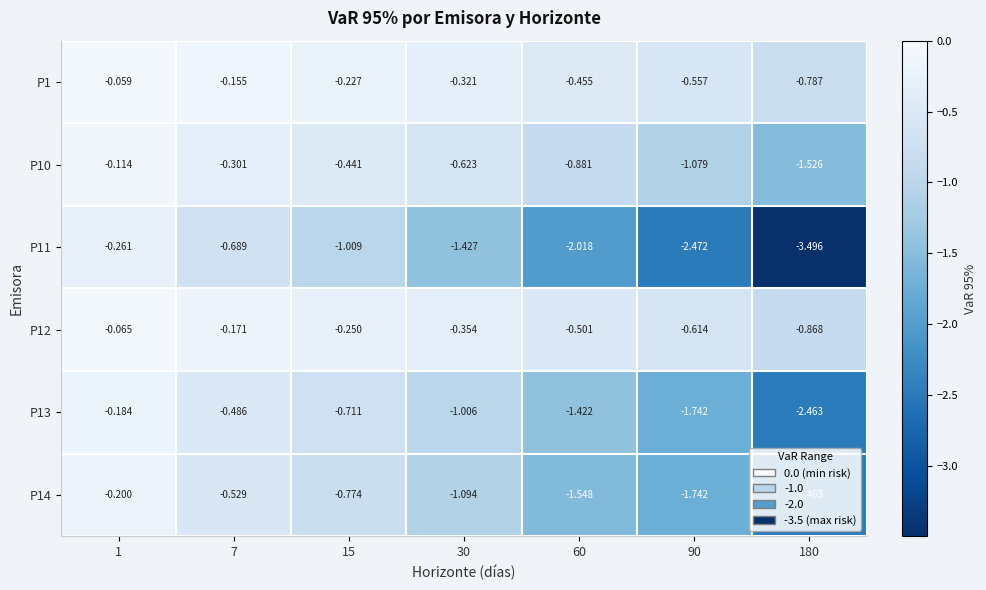

Is the value of P1 at 60 greater than the value of P10 at 90?

Yes